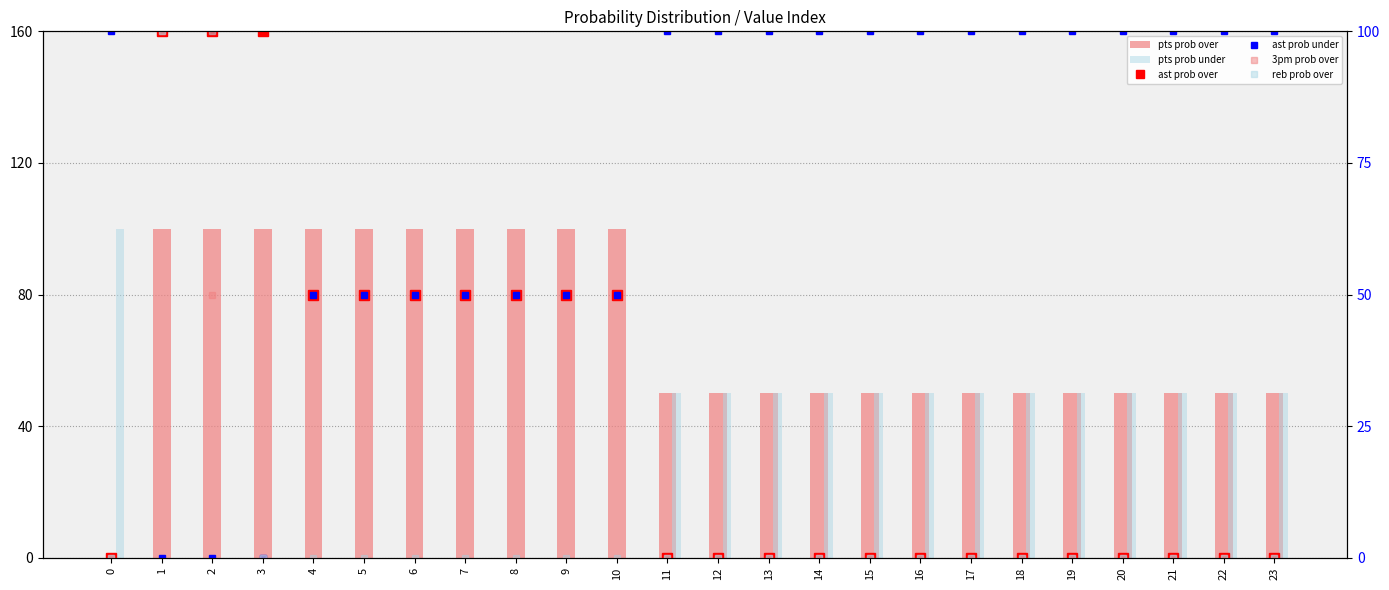

Reading left to right, what are all the values shown in this chart?

pts prob over: 0=0	1=100	2=100	3=100	4=100	5=100	6=100	7=100	8=100	9=100	10=100	11=50	12=50	13=50	14=50	15=50	16=50	17=50	18=50	19=50	20=50	21=50	22=50	23=50
pts prob under: 0=100	1=0	2=0	3=0	4=0	5=0	6=0	7=0	8=0	9=0	10=0	11=50	12=50	13=50	14=50	15=50	16=50	17=50	18=50	19=50	20=50	21=50	22=50	23=50
ast prob over: 0=0	1=100	2=100	3=100	4=50	5=50	6=50	7=50	8=50	9=50	10=50	11=0	12=0	13=0	14=0	15=0	16=0	17=0	18=0	19=0	20=0	21=0	22=0	23=0
ast prob under: 0=100	1=0	2=0	3=0	4=50	5=50	6=50	7=50	8=50	9=50	10=50	11=100	12=100	13=100	14=100	15=100	16=100	17=100	18=100	19=100	20=100	21=100	22=100	23=100
3pm prob over: 0=0	1=100	2=50	3=0	4=0	5=0	6=0	7=0	8=0	9=0	10=0	11=0	12=0	13=0	14=0	15=0	16=0	17=0	18=0	19=0	20=0	21=0	22=0	23=0
reb prob over: 0=0	1=100	2=100	3=0	4=0	5=0	6=0	7=0	8=0	9=0	10=0	11=0	12=0	13=0	14=0	15=0	16=0	17=0	18=0	19=0	20=0	21=0	22=0	23=0